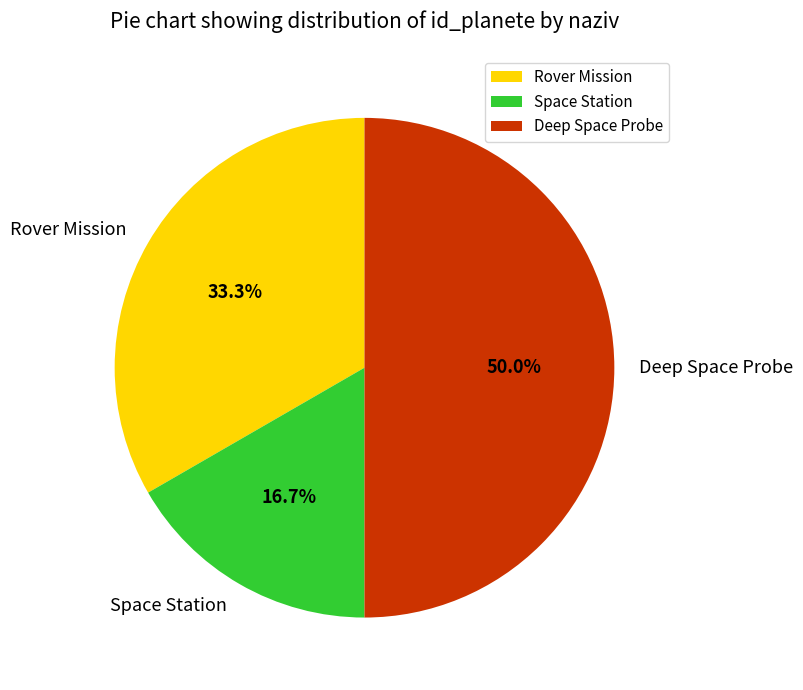

Which category has the smallest portion of the pie?

Space Station